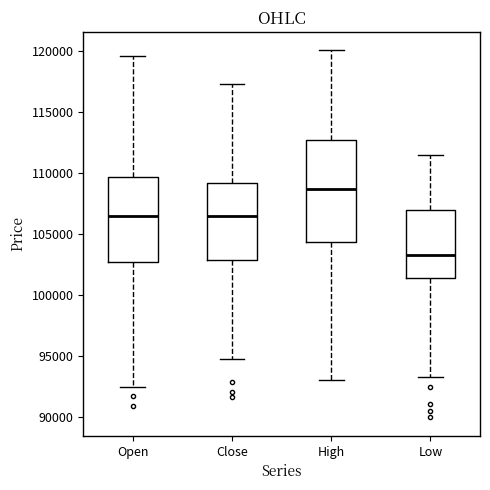

Where does the upper whisker of the box for Close end on the y-axis? The values are not printed on the chart, so give them approximately, as read against the axis.

117500